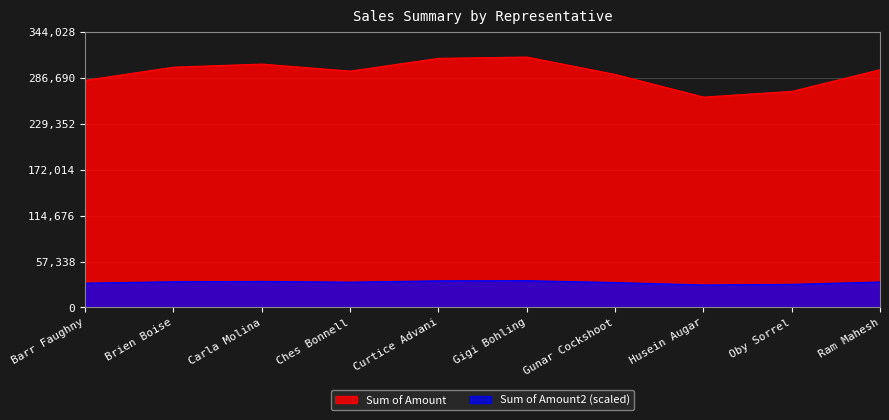

The value of Sum of Amount at Barr Faughny is 11781.0. True or false?

False